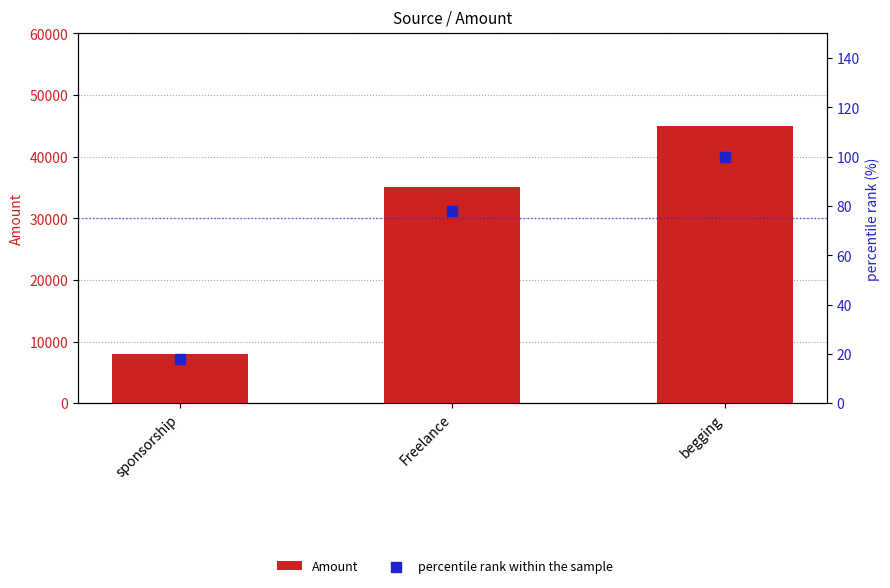

At how many categories does at least one series exceed 37811?

1